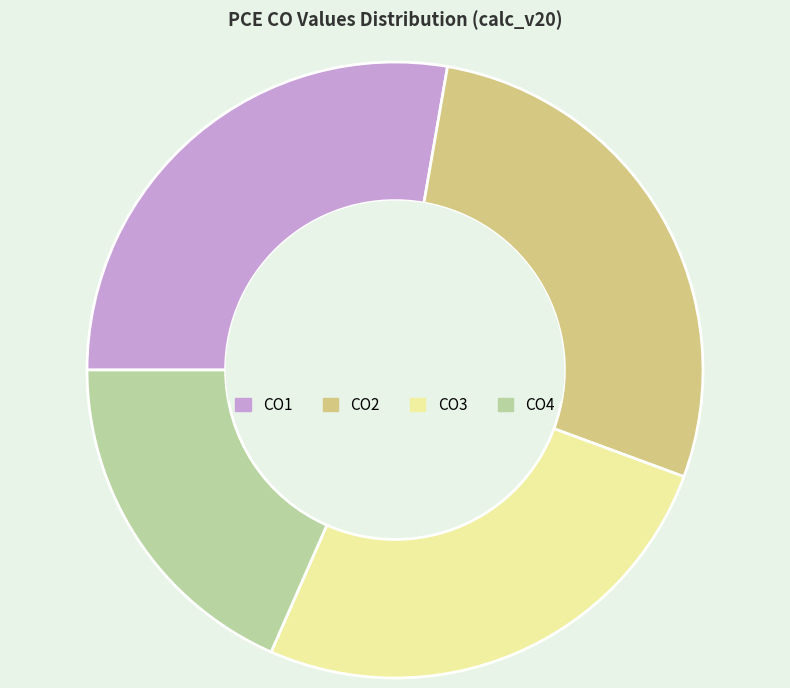

What is the smallest slice in the pie chart?

CO4